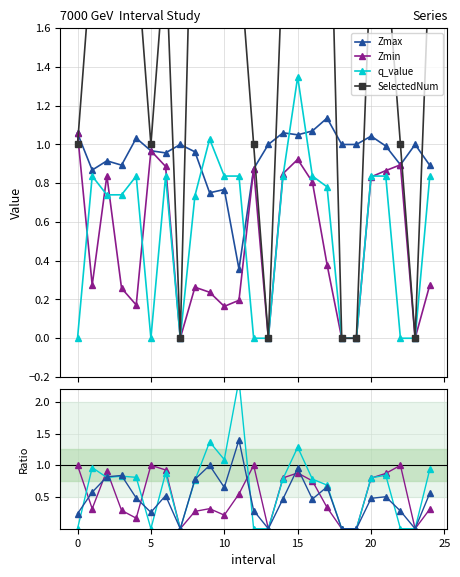

Is this an area chart (filled region under the line)?

No